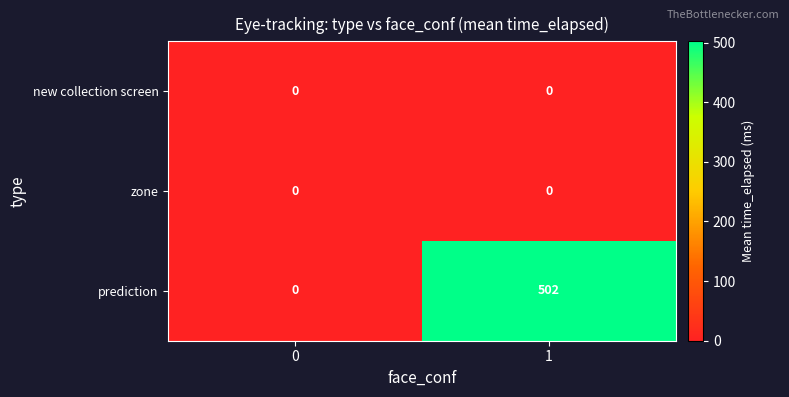

List the labels in order of prediction value, smallest first.

0, 1